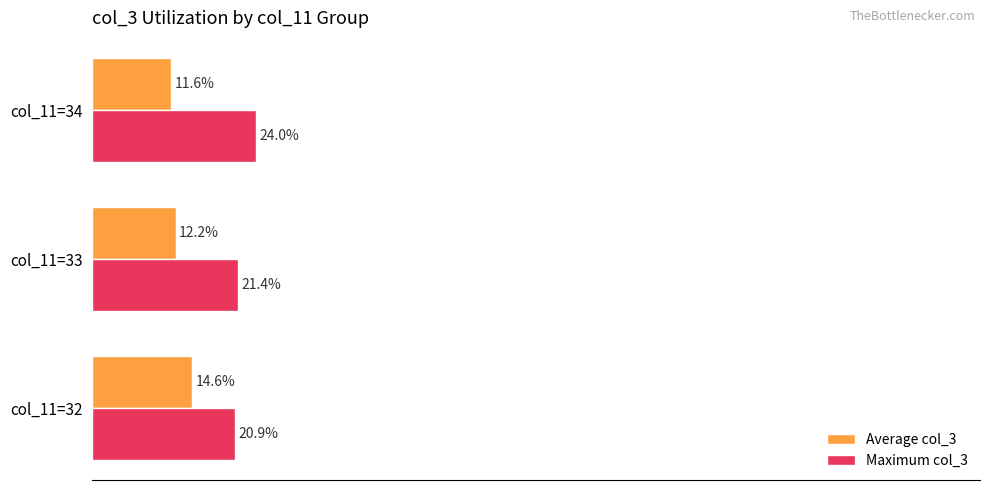

Where is Average col_3 nearest to the value 13?

col_11=33